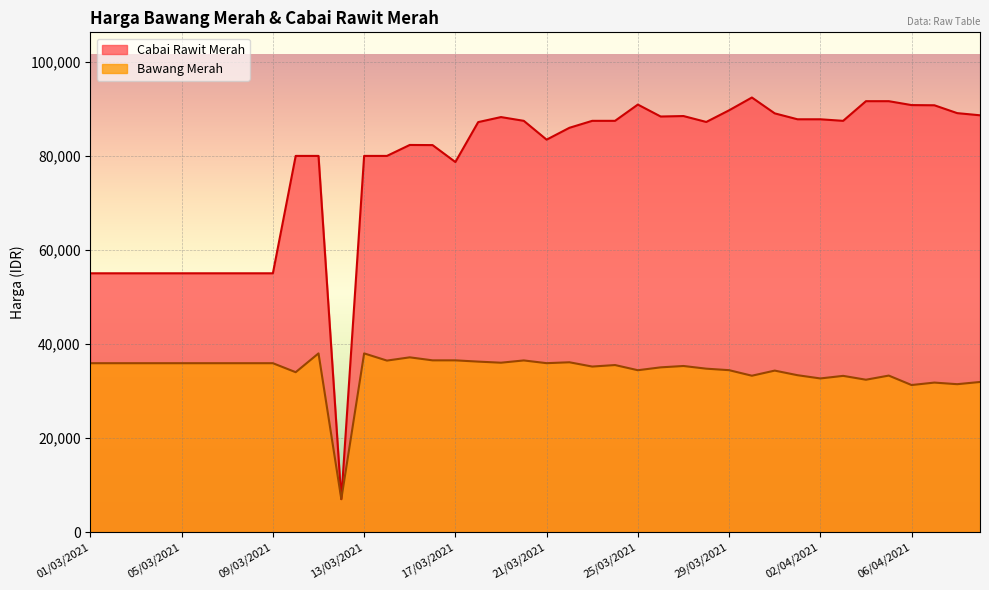

How many interior local peaks does the Bawang Merah series have?

11